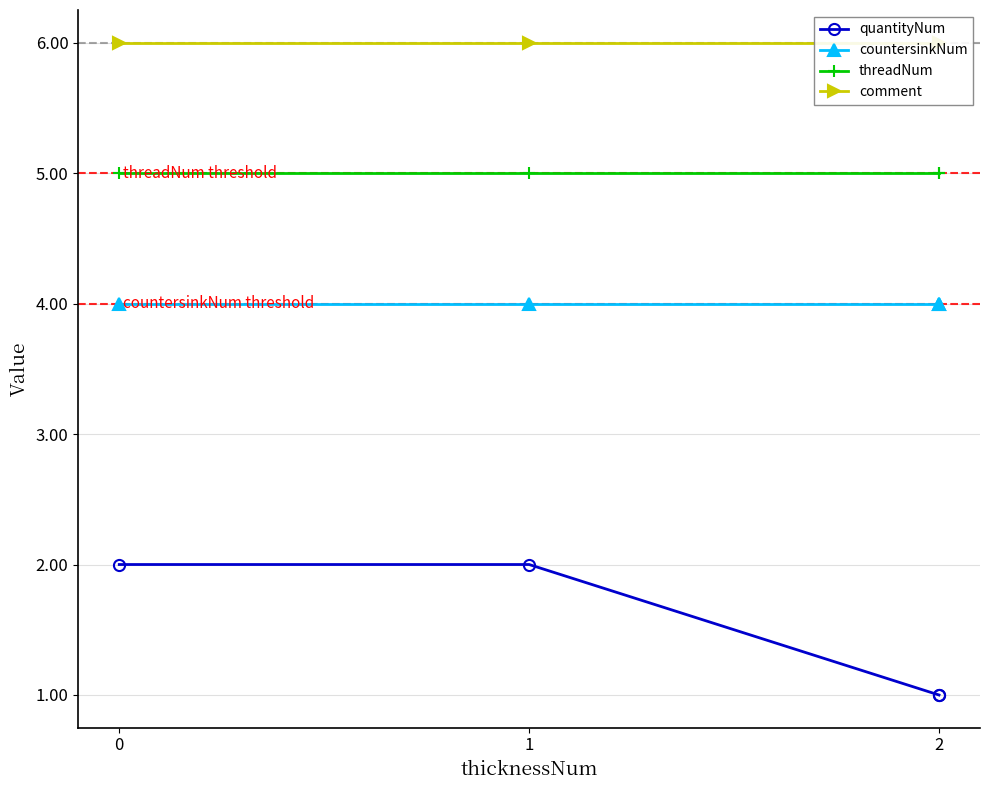

What is the total value across all series at 2?

16